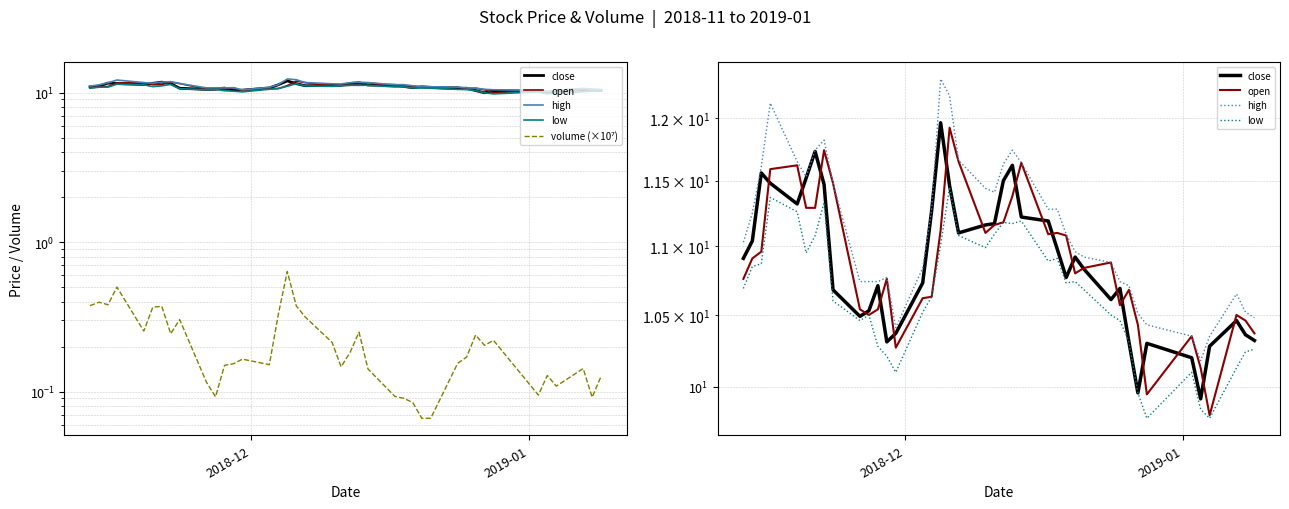

What is the maximum value for high?

12.3